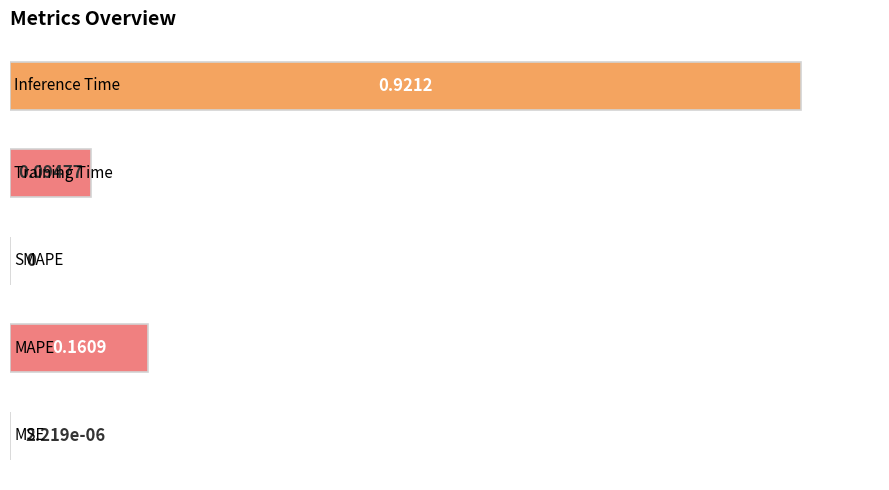

What is the sum of all values?

1.3